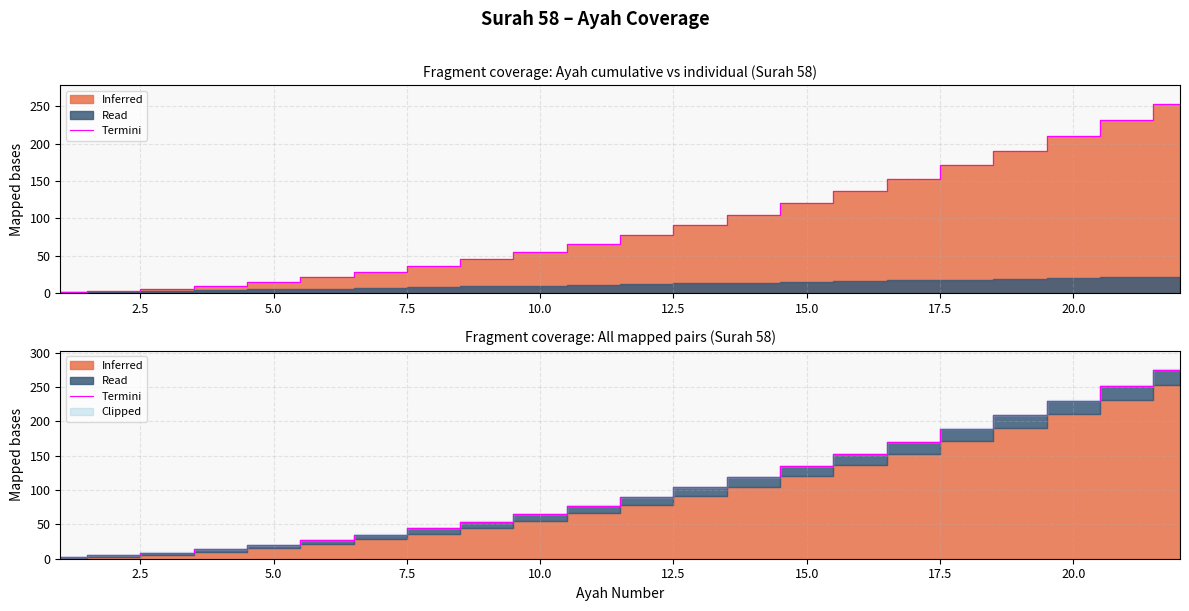

Reading left to right, list all the values displayed in this chart.

2	5	9	14	20	27	35	44	54	65	77	90	104	119	135	152	170	189	209	230	252	275